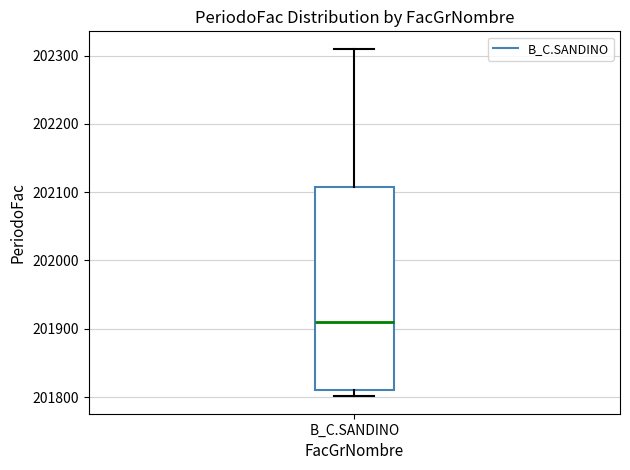

Read this box plot against the y-axis: the position of the median line, the range covered by the box, and the ends of both whiskers. The values are not printed on the chart, so give them approximately, as read against the axis.

median 201910, box 201810 to 202110, whiskers 201800 to 202310